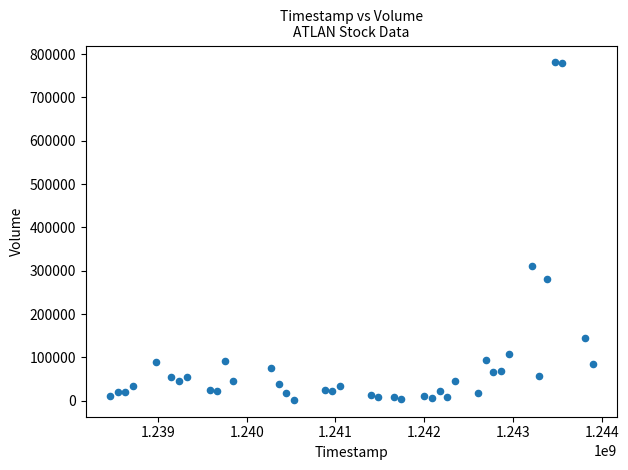

What is the range of X values (max minus min)?

5443200